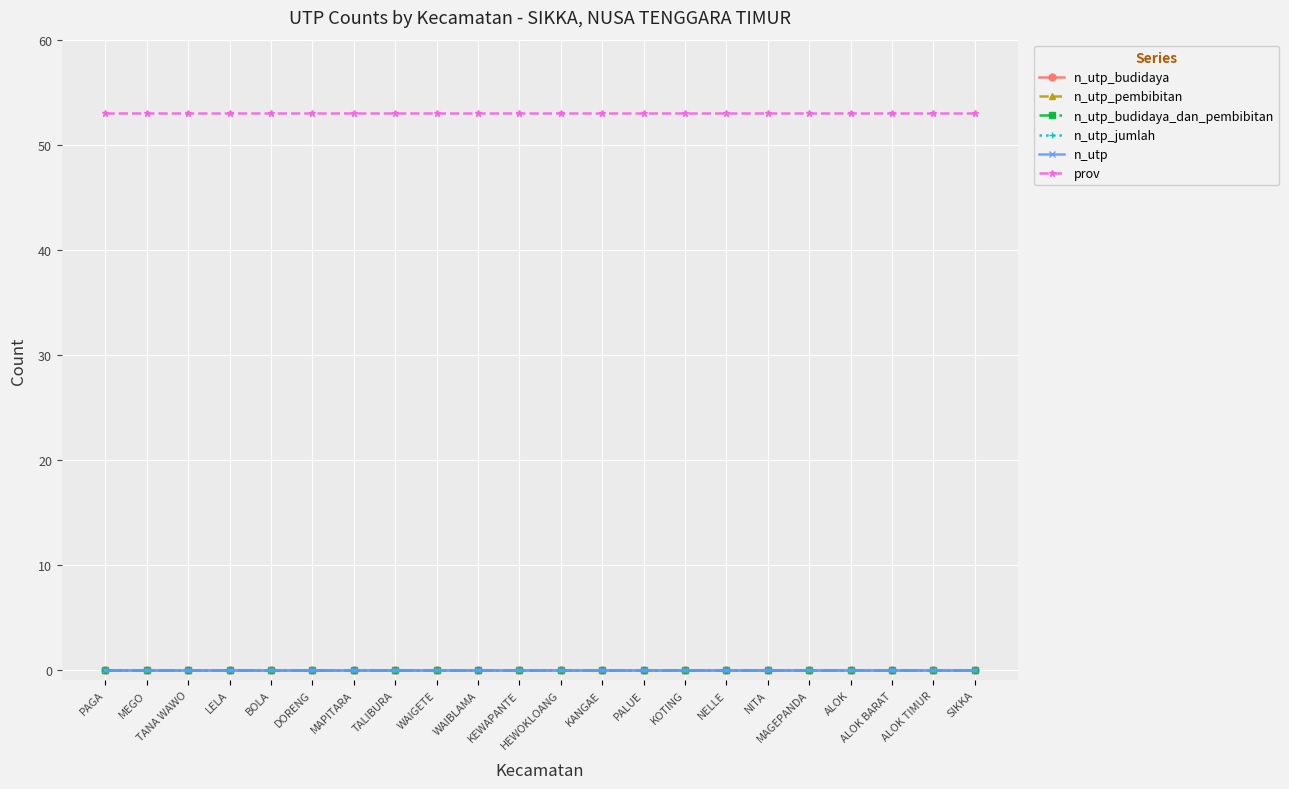

What is the label of the 13th point from the left?

KANGAE